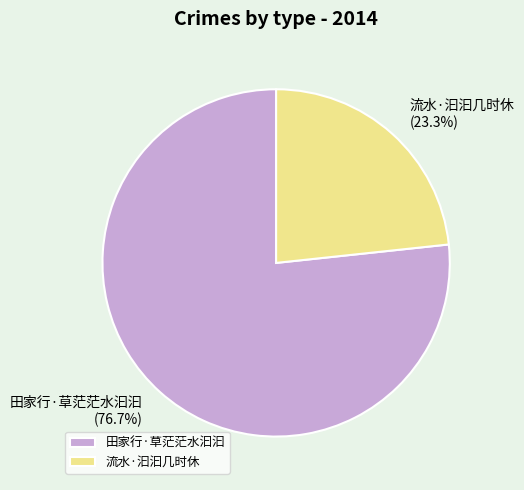

How many segments does this pie chart have?

2